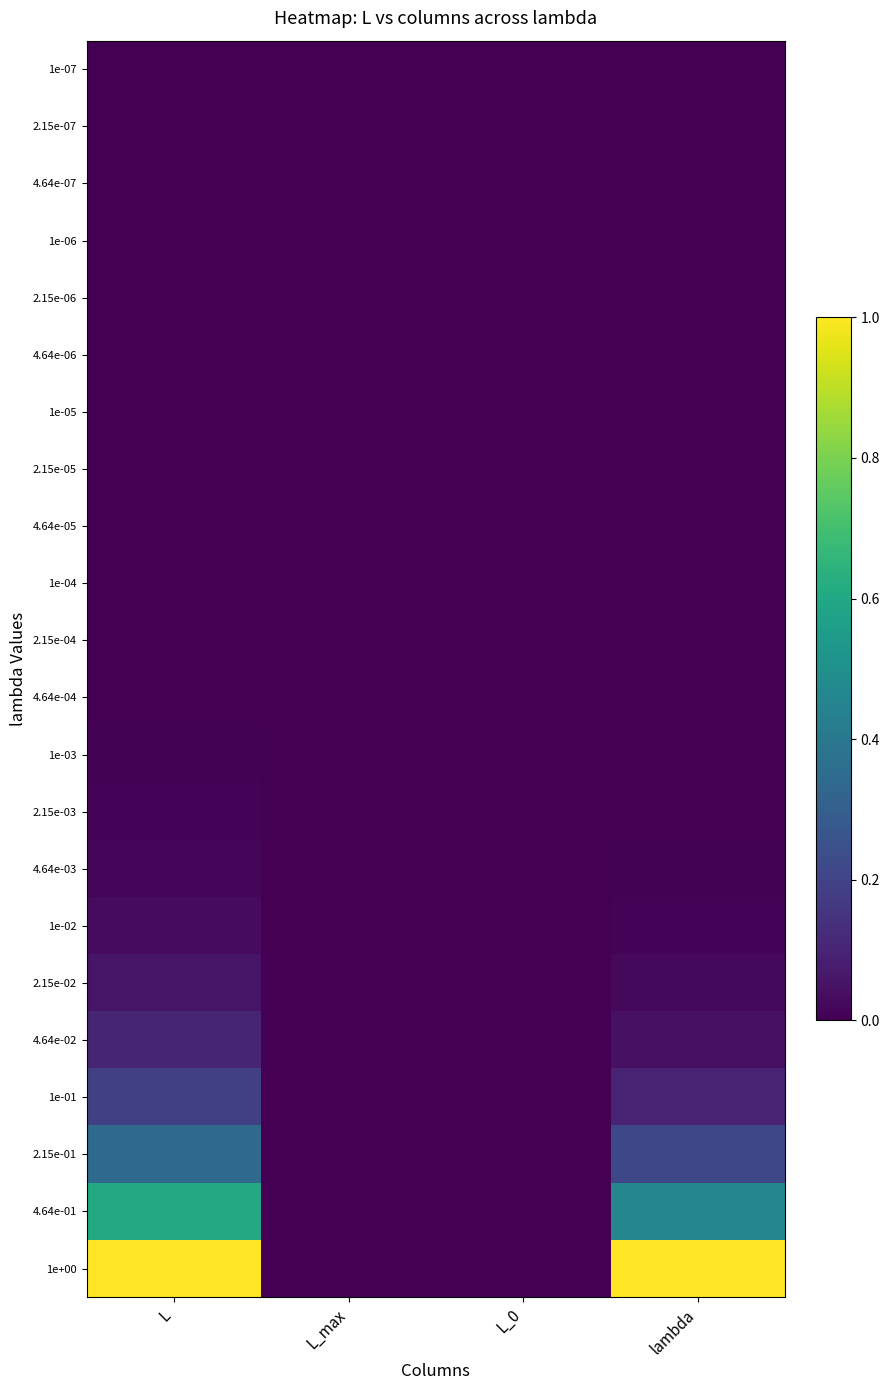

Which label corresponds to the smallest value in the chart?

L